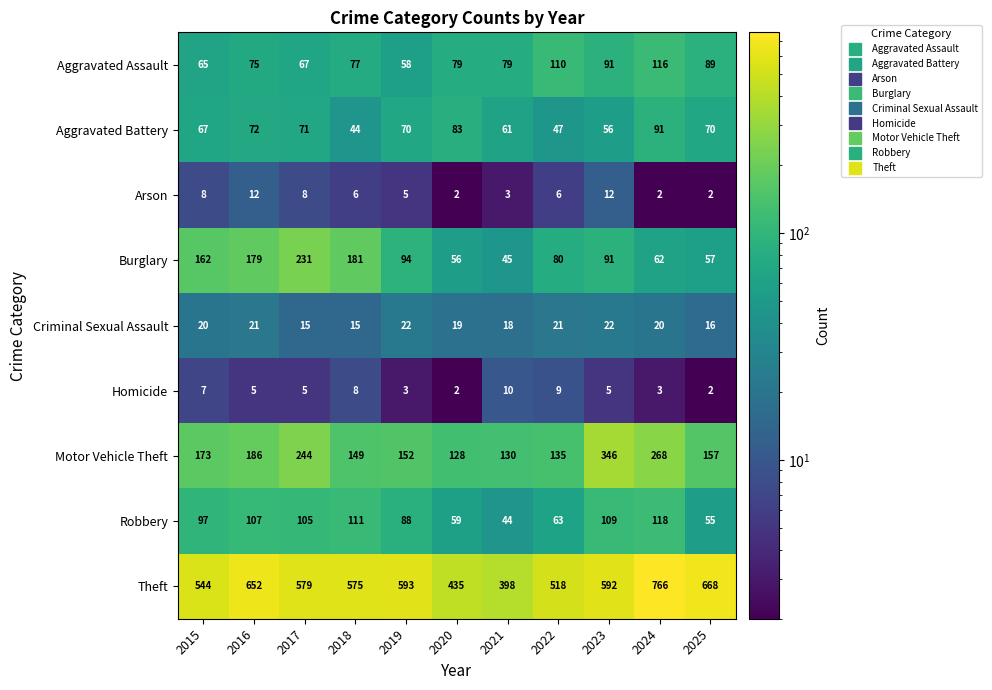

At 2017, list the series in order from smallest to largest.

Homicide, Arson, Criminal Sexual Assault, Aggravated Assault, Aggravated Battery, Robbery, Burglary, Motor Vehicle Theft, Theft